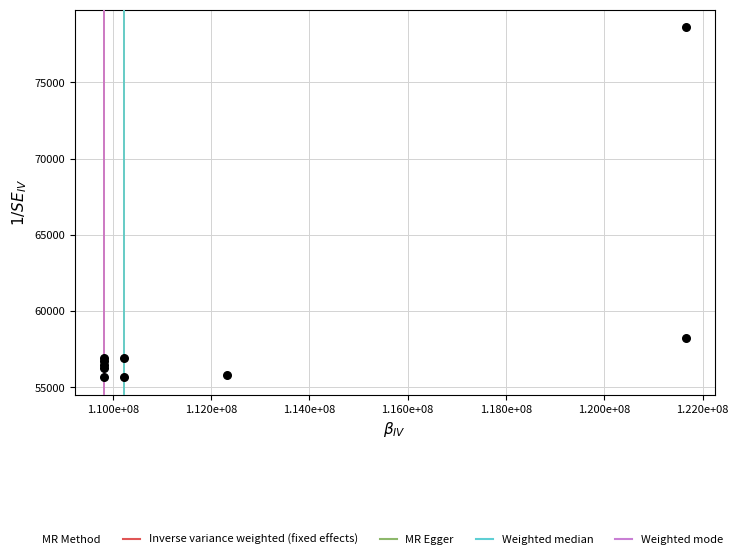

What Y value in the scatter plot is closest to 67149?

58224